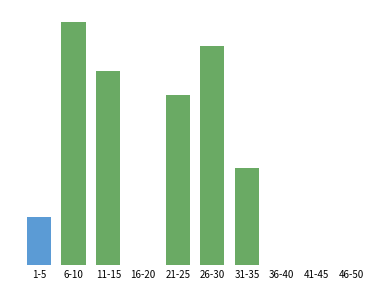

What is the label of the 9th bar from the right?

6-10